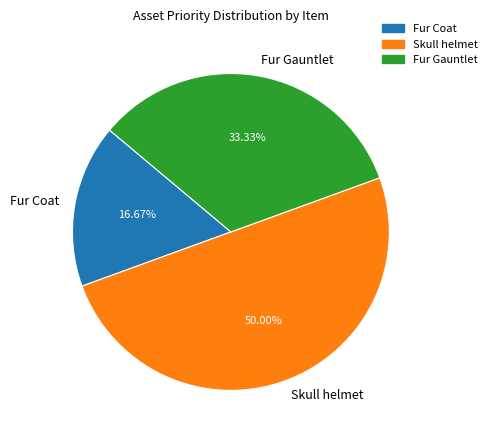

Approximately how many times larger is the value at Fur Coat compared to Fur Gauntlet?

0.5